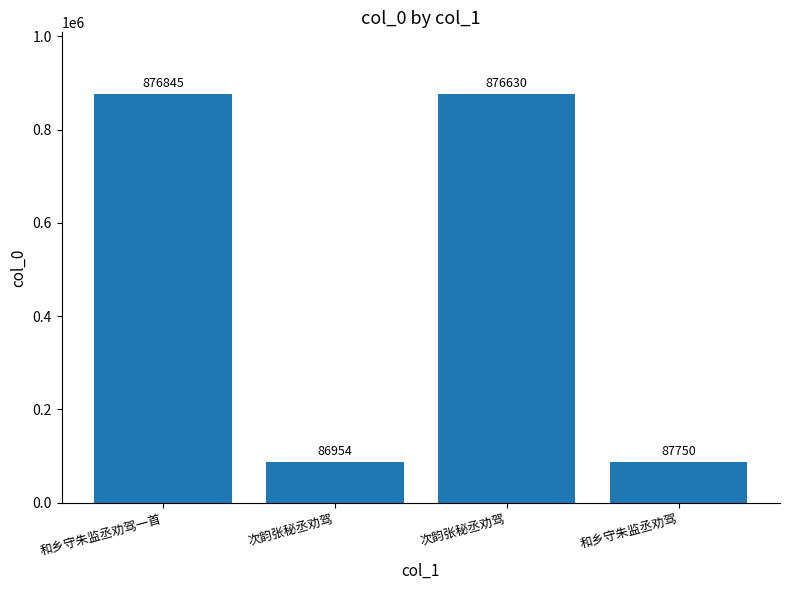

How many data points are less than 876630?

2